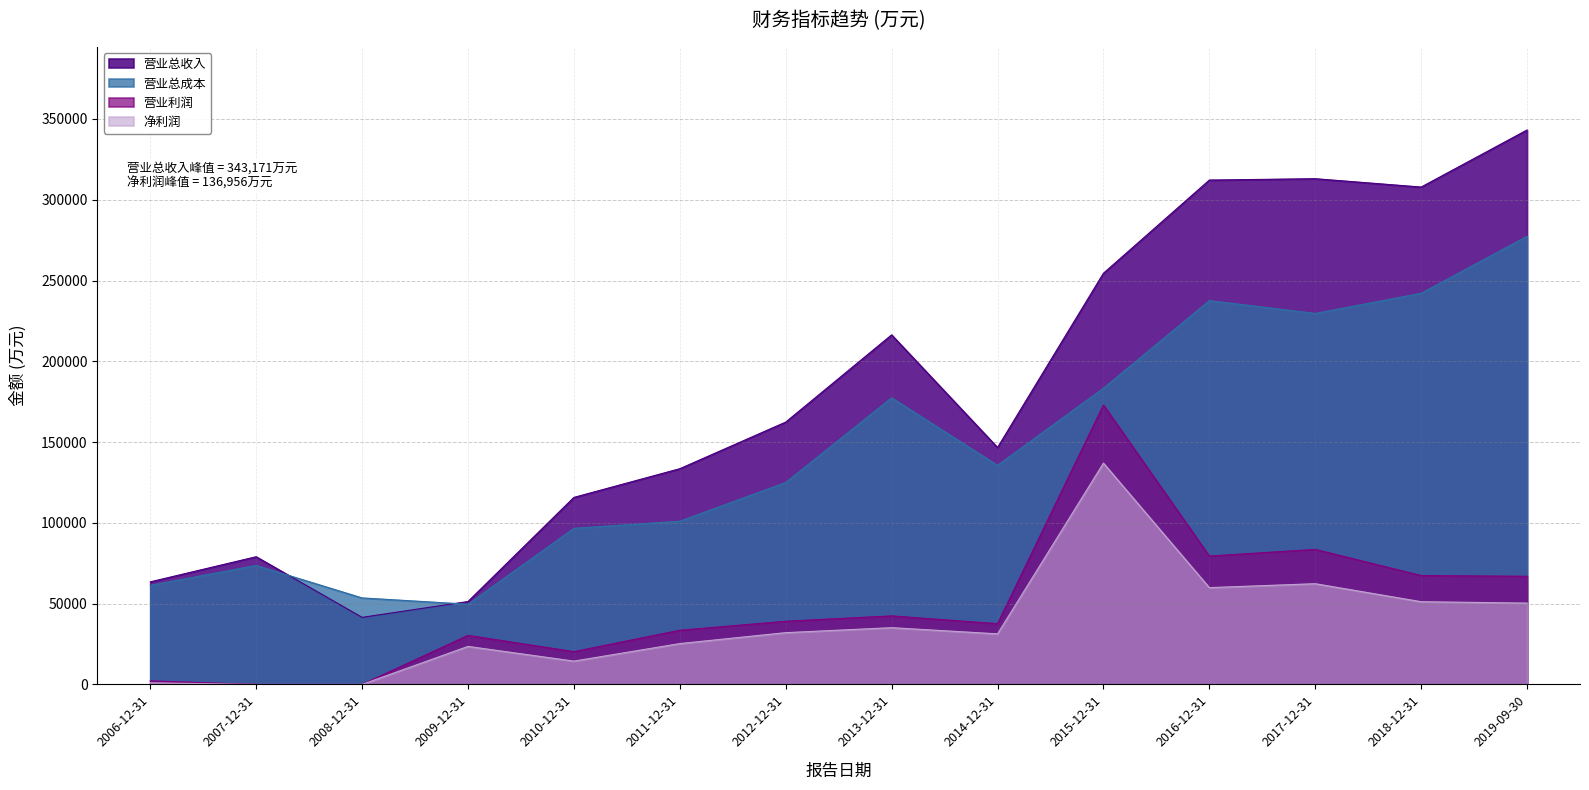

Is it true that 营业总收入 equals 19065 at 2009-06-30?

False